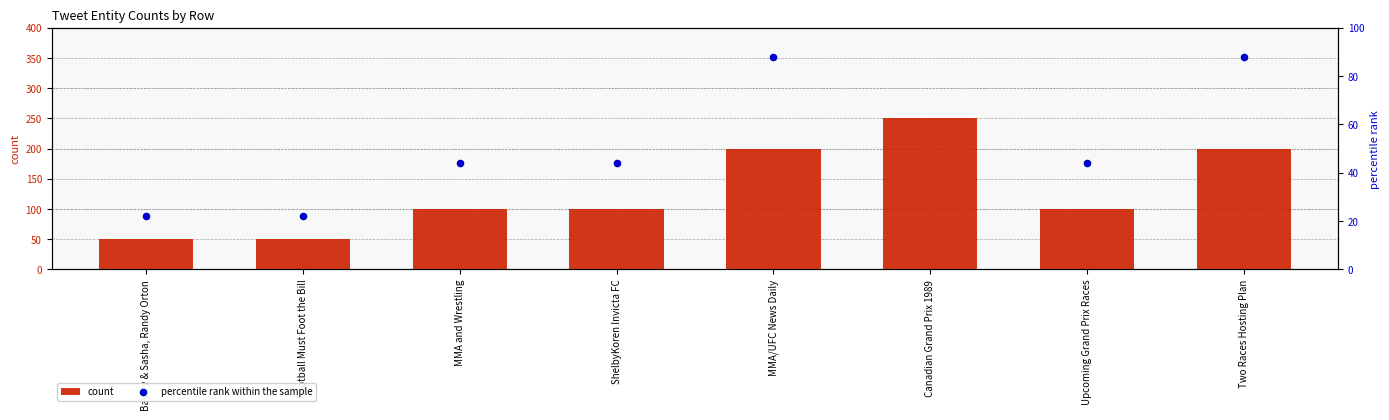

What are all the series names shown in the legend?

count, percentile rank within the sample